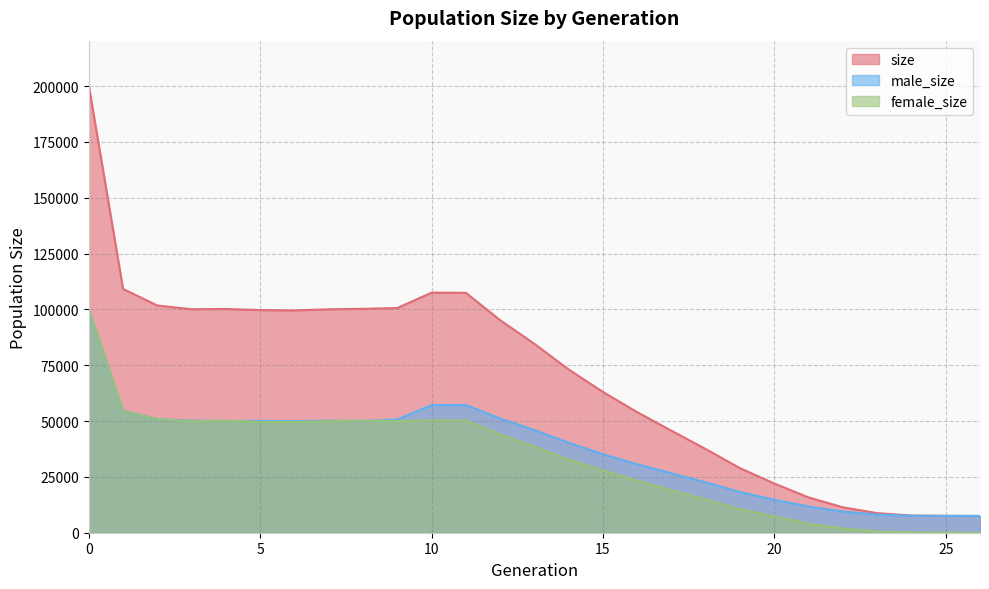

In size, how many points are lower than both neighbors (excluding endpoints)?

2